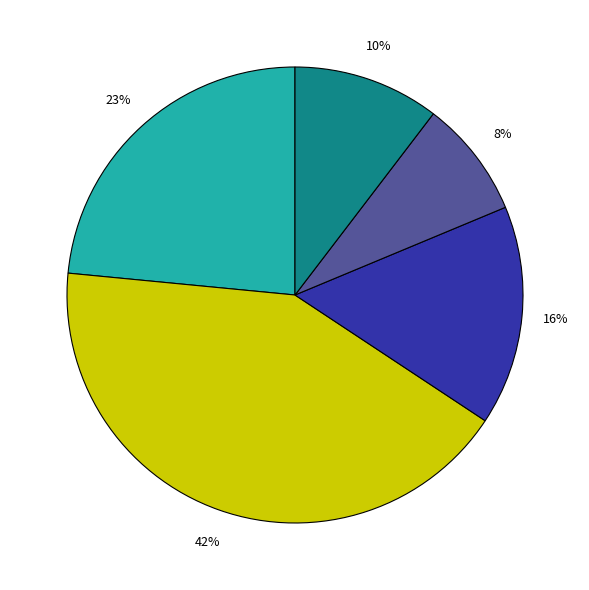

To the nearest percent, what is the average slice percentage?

20%